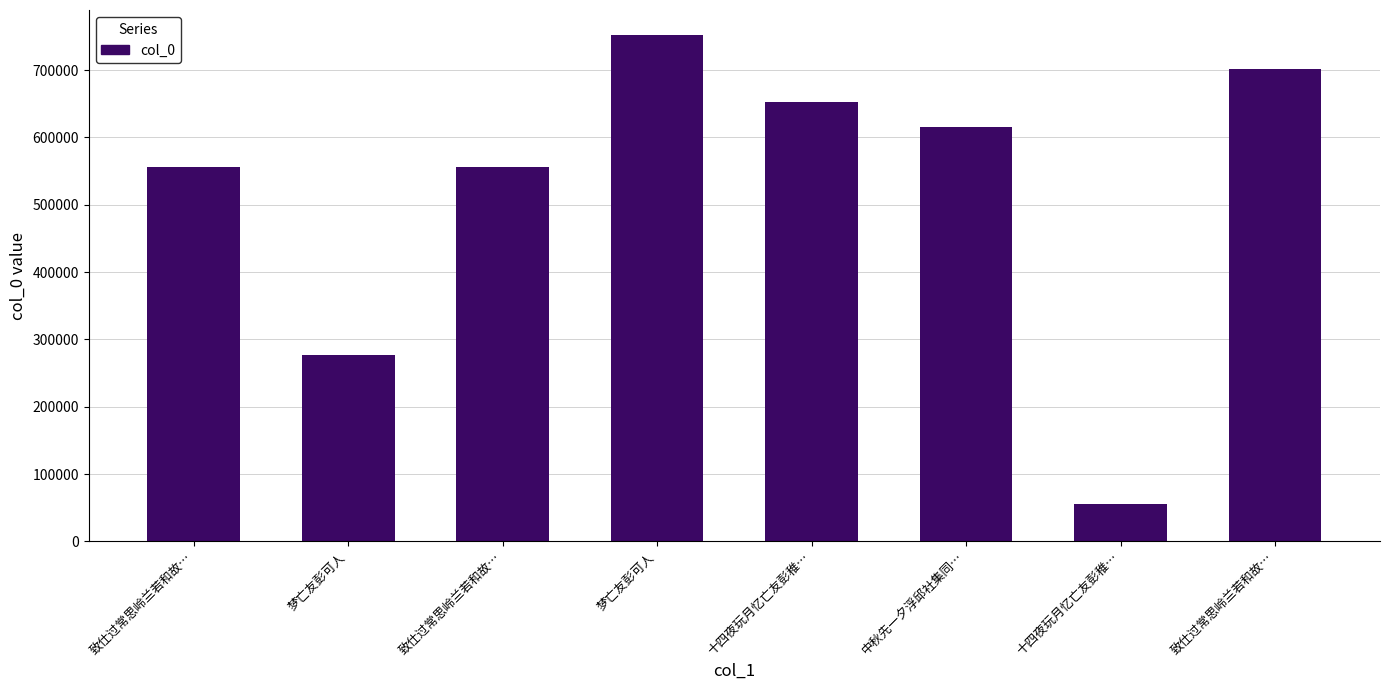

Where does the data first go above 615879?

梦亡友彭可人